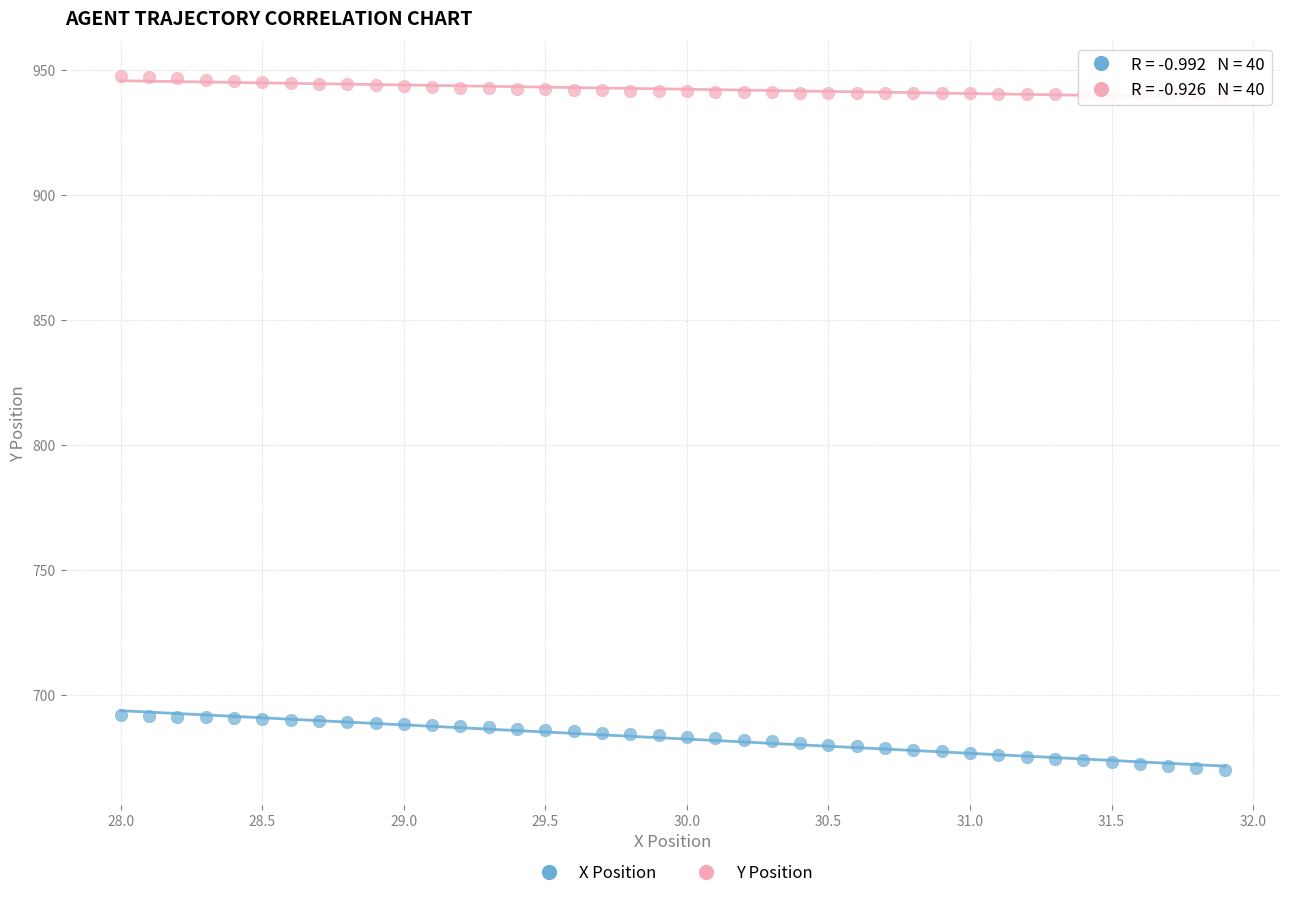

Which series reaches the maximum Y coordinate?

Y Position